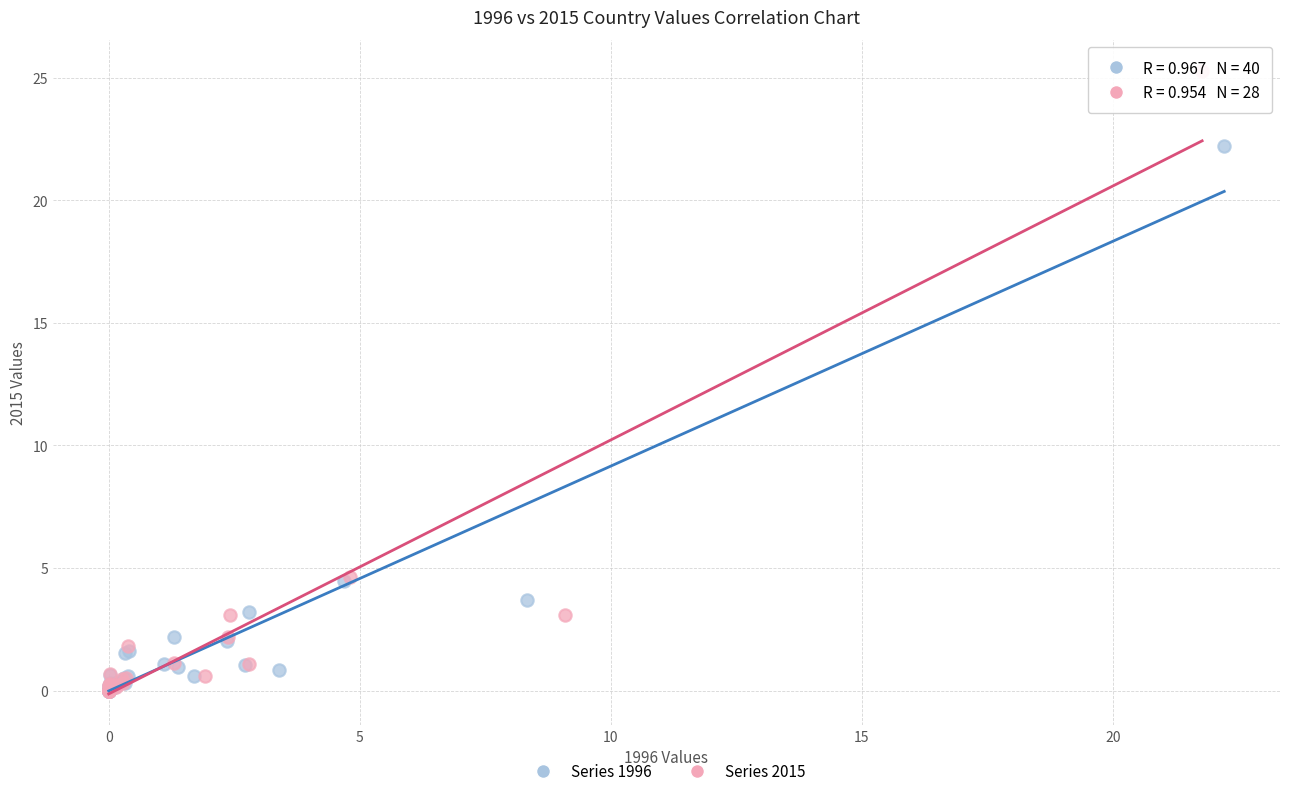

Which series contains the highest Y value?

Series 2015